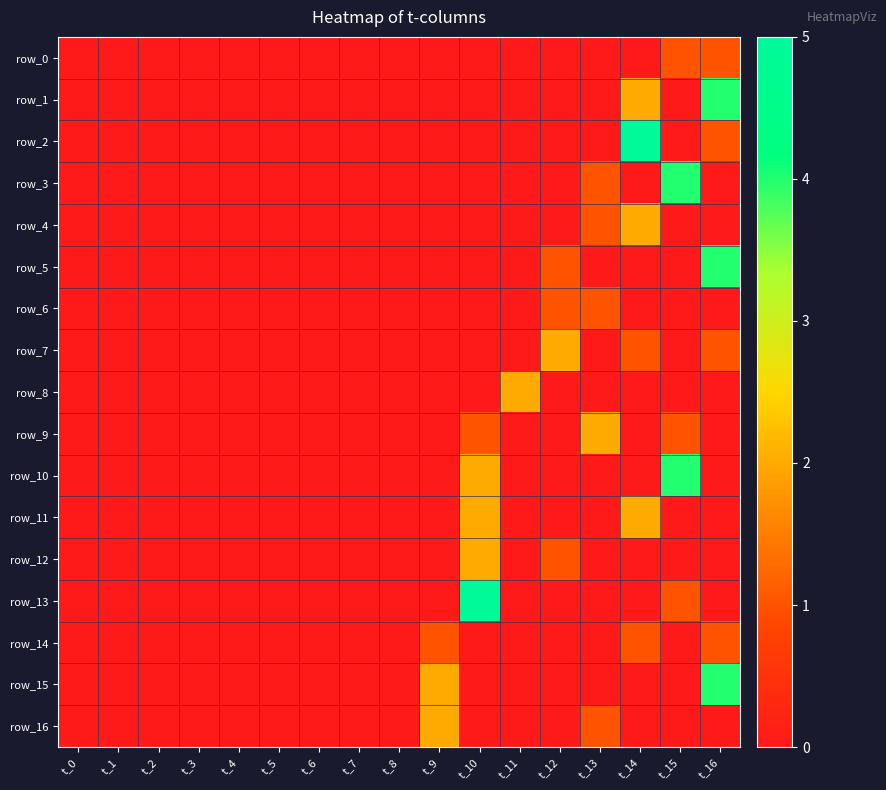

True or false: row_15 has a value of 0 at t_4.

True